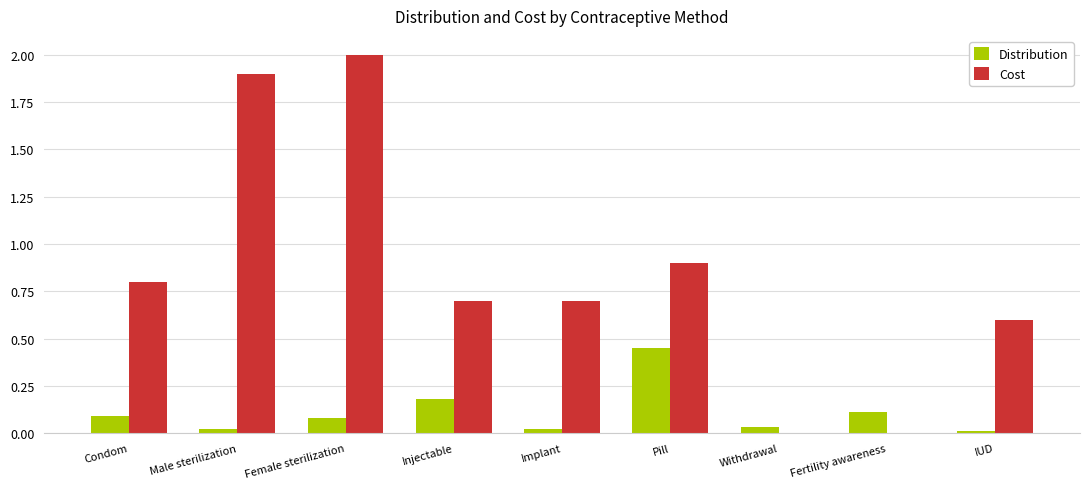

Are the bars horizontal?

No